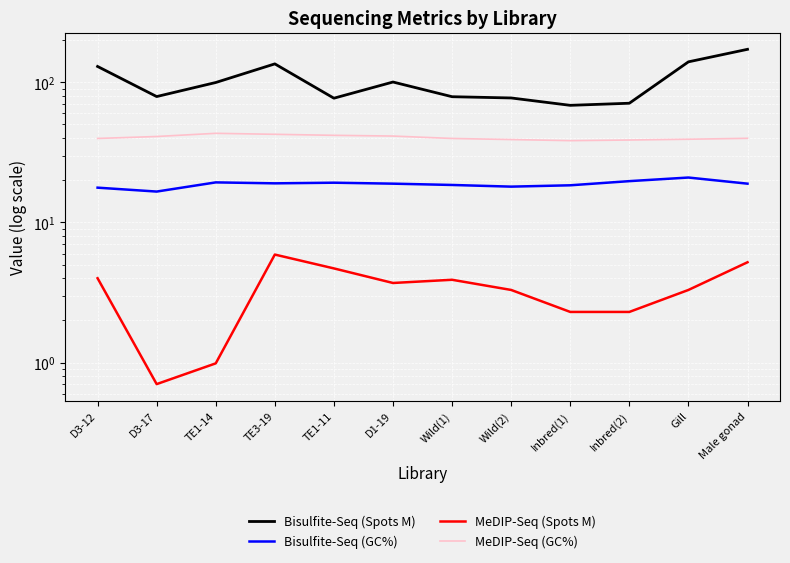

What is the highest value of the MeDIP-Seq (GC%) series?

43.2